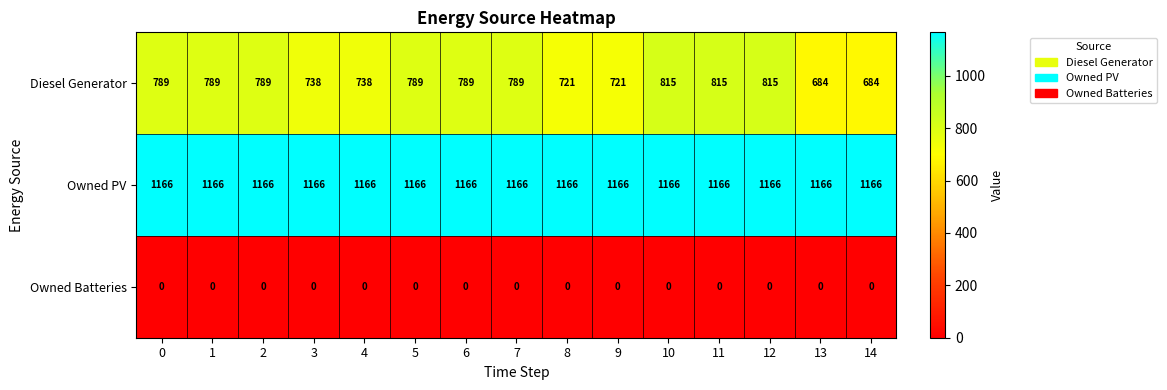

Rank the series at 3 from lowest to highest value.

Owned Batteries, Diesel Generator, Owned PV